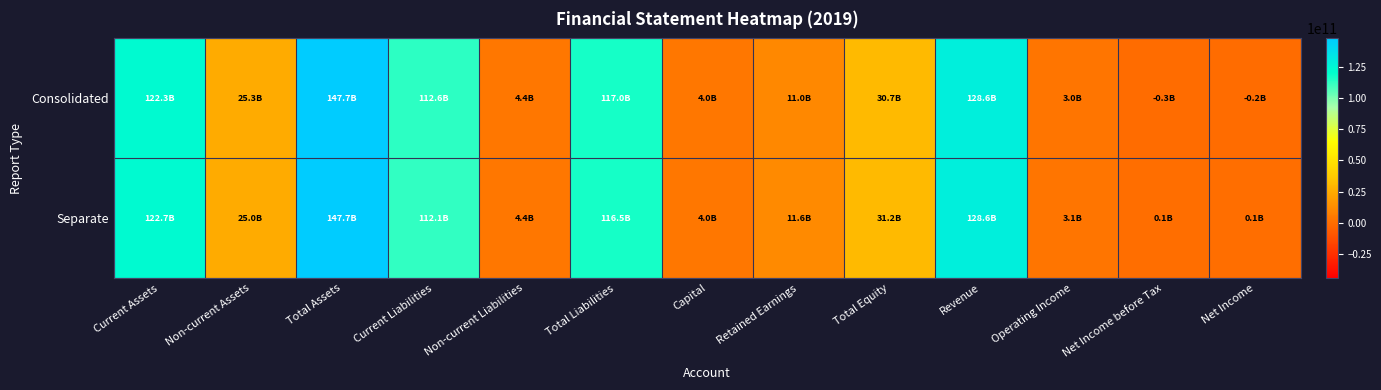

At how many categories does at least one series exceed 57131056929?

5